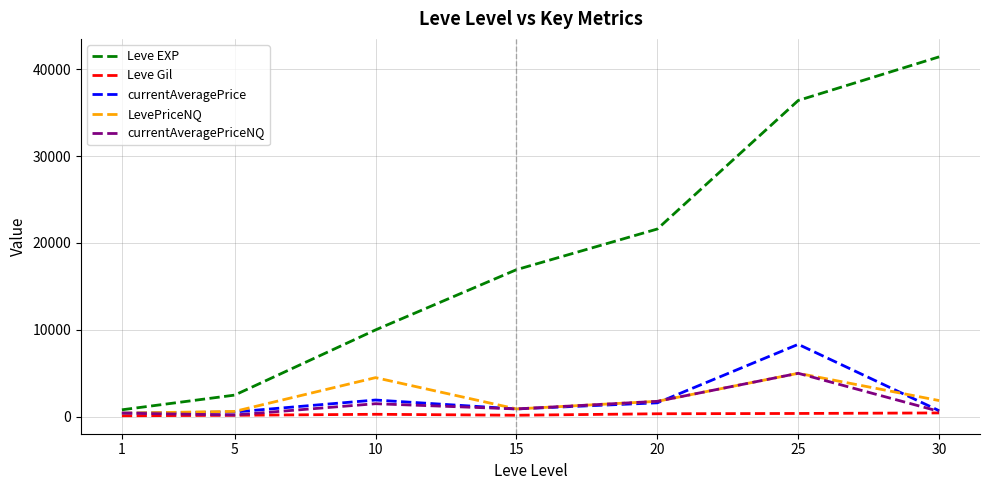

What is the minimum value for LevePriceNQ?

420.2